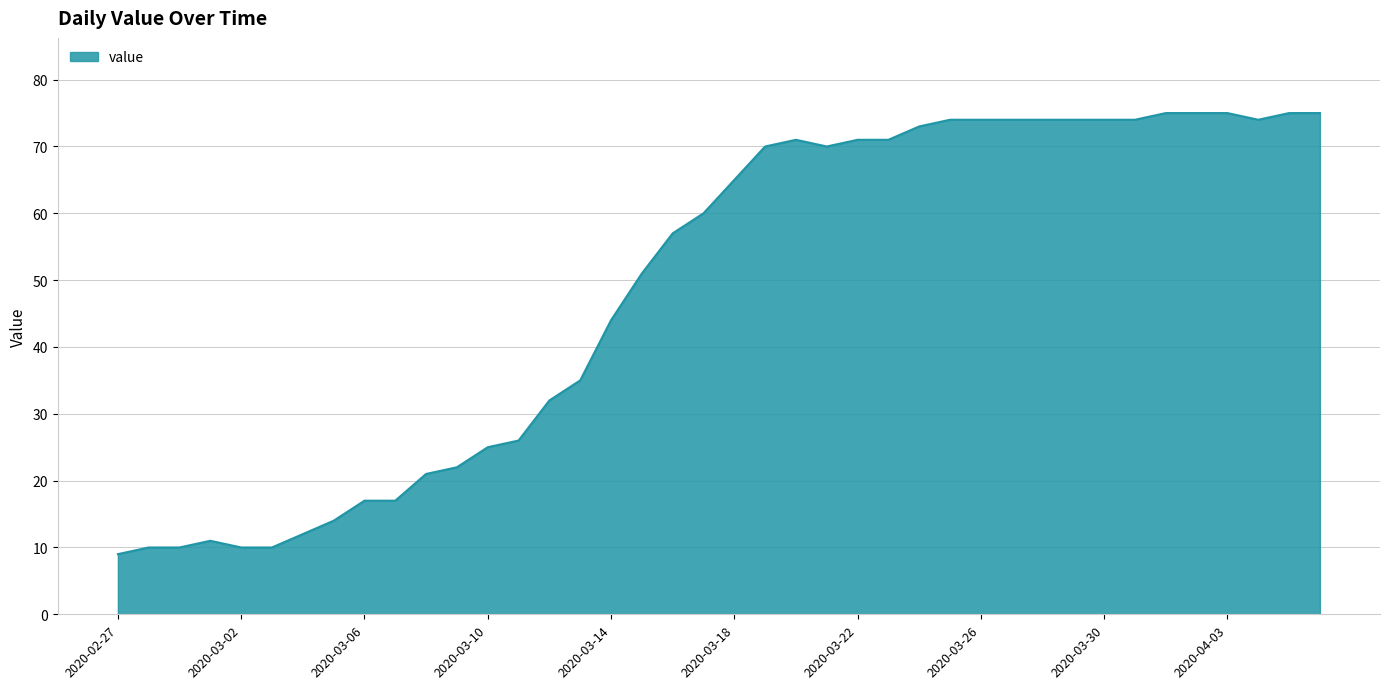

What is the difference between the maximum and minimum values?

66